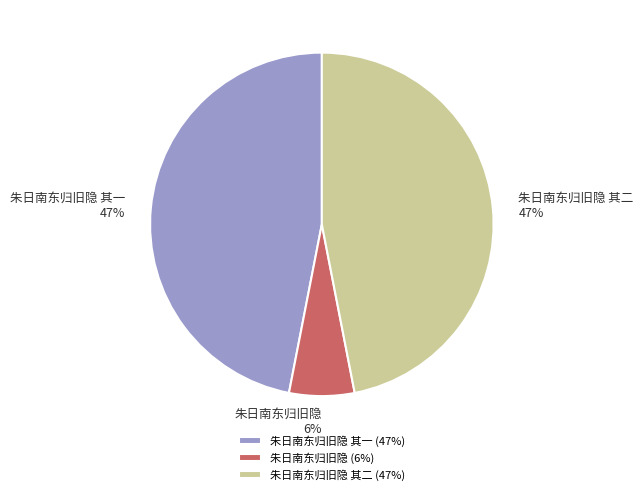

Do 朱日南东归旧隐 其二 and 朱日南东归旧隐 其一 together represent more than half of the pie?

Yes